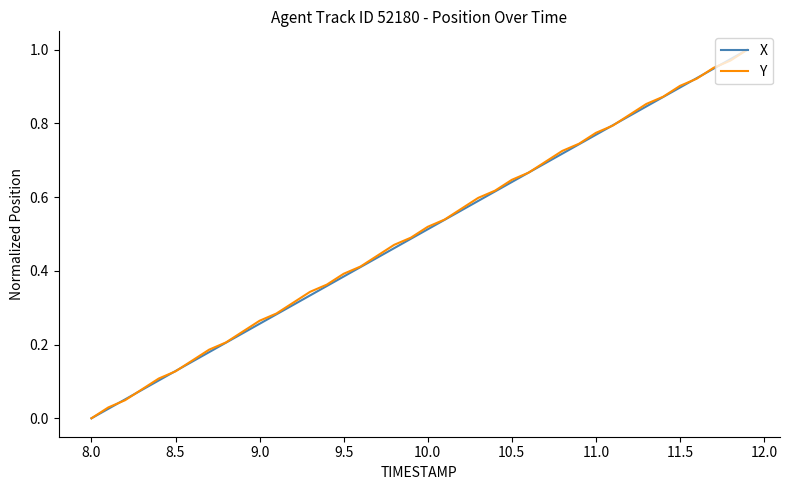

Reading left to right, list all the values displayed in this chart.

X: 0.0	0.0	0.1	0.1	0.1	0.1	0.2	0.2	0.2	0.2	0.3	0.3	0.3	0.3	0.4	0.4	0.4	0.4	0.5	0.5	0.5	0.5	0.6	0.6	0.6	0.6	0.7	0.7	0.7	0.7	0.8	0.8	0.8	0.8	0.9	0.9	0.9	0.9	1.0	1.0
Y: 0.0	0.0	0.0	0.1	0.1	0.1	0.2	0.2	0.2	0.2	0.3	0.3	0.3	0.3	0.4	0.4	0.4	0.4	0.5	0.5	0.5	0.5	0.6	0.6	0.6	0.6	0.7	0.7	0.7	0.7	0.8	0.8	0.8	0.9	0.9	0.9	0.9	1.0	1.0	1.0